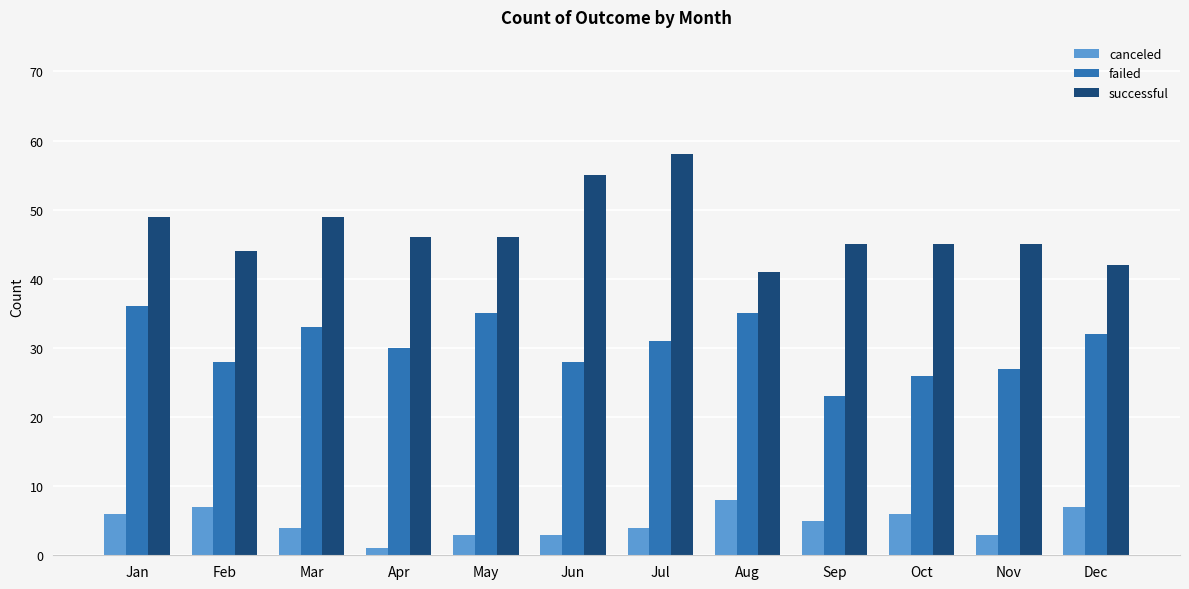

Which series changed the most between Jan and Apr?

failed